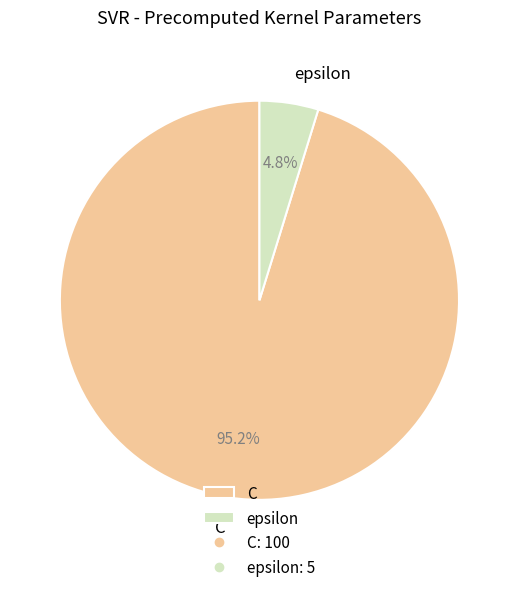

What percentage do epsilon and C together represent?

100.0%